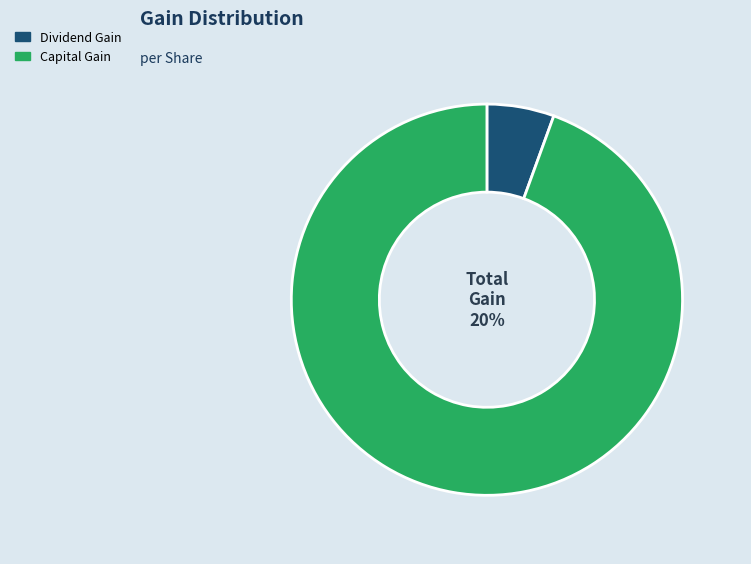

What is the total percentage of Dividend Gain and Capital Gain?

100.0%